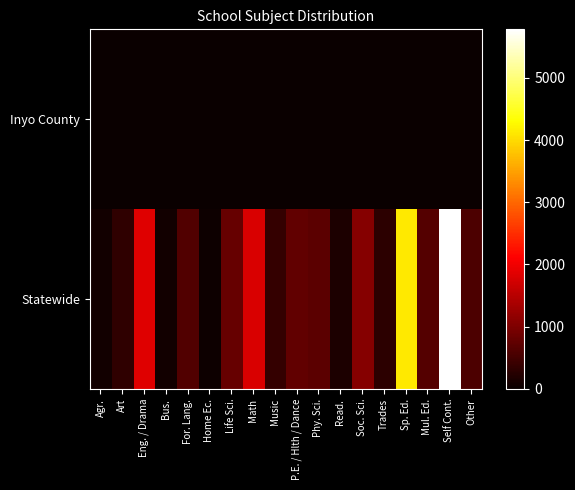

What is the spread (max minus min) of values at Sp. Ed.?

4118.5